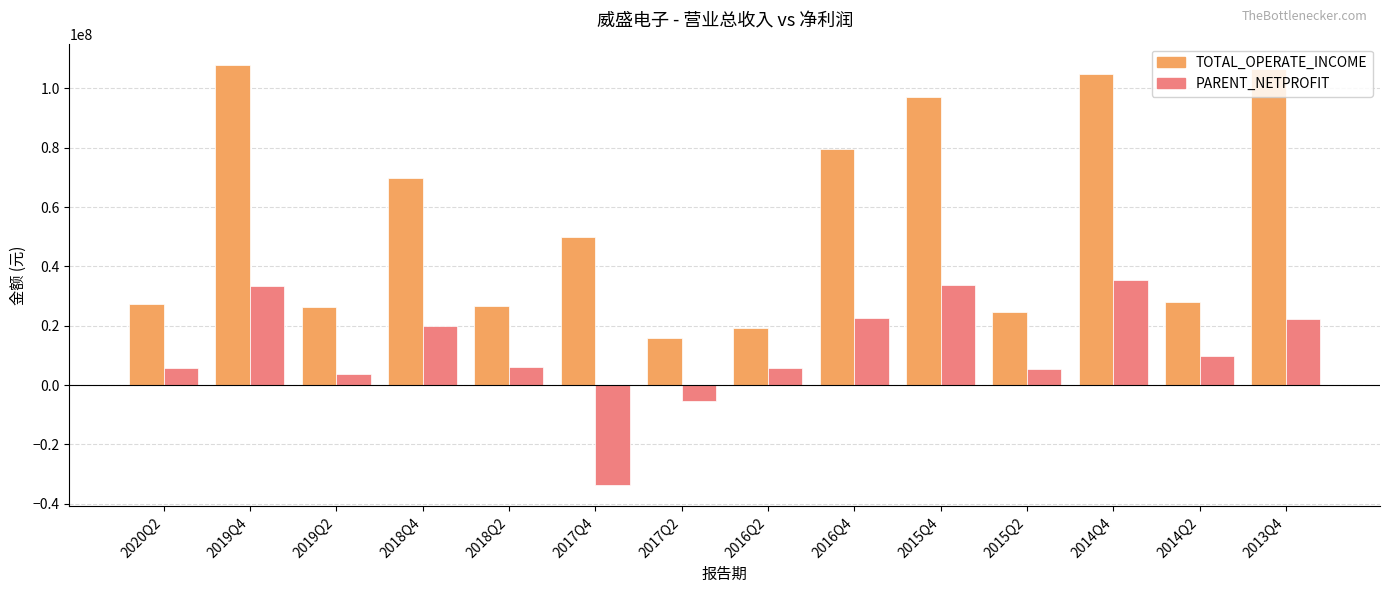

True or false: TOTAL_OPERATE_INCOME has a value of 36763540.3 at 2014Q2.

False